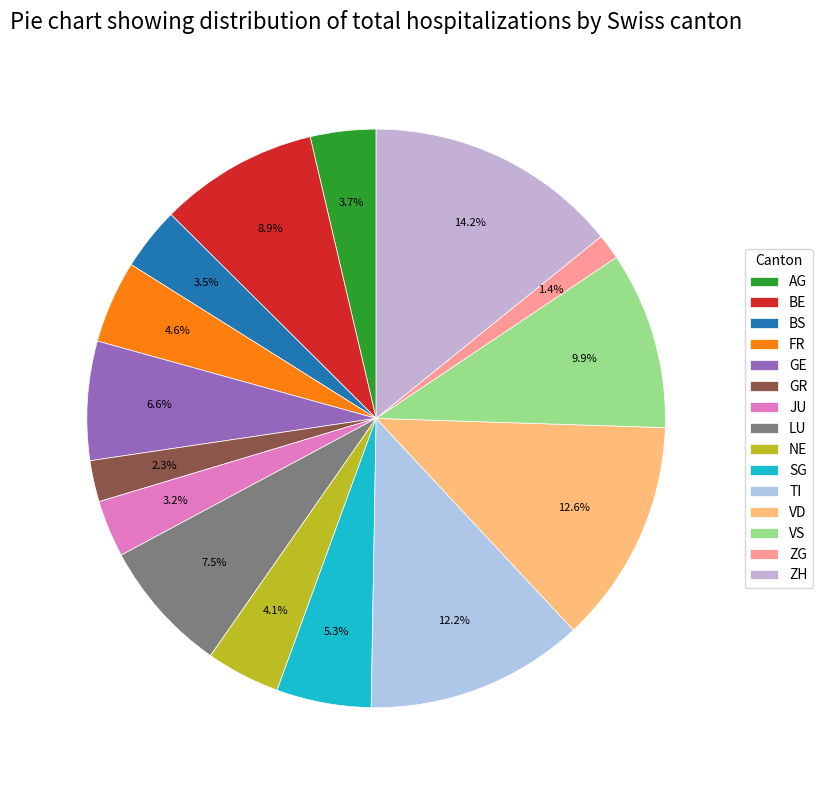

True or false: TI accounts for 21% of the total.

False